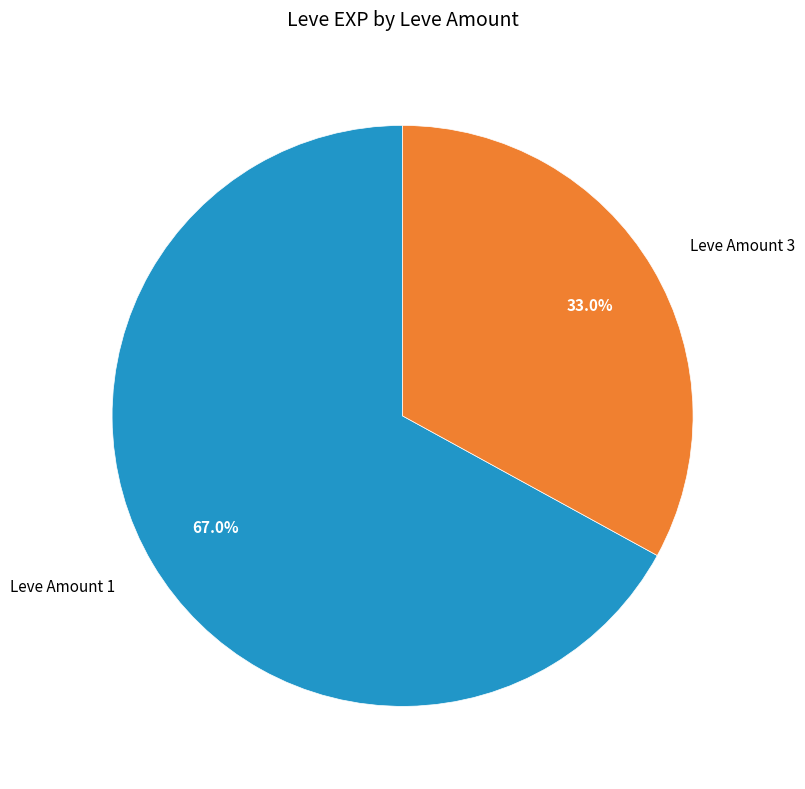

Approximately how many times larger is the value at Leve Amount 1 compared to Leve Amount 3?

2.0